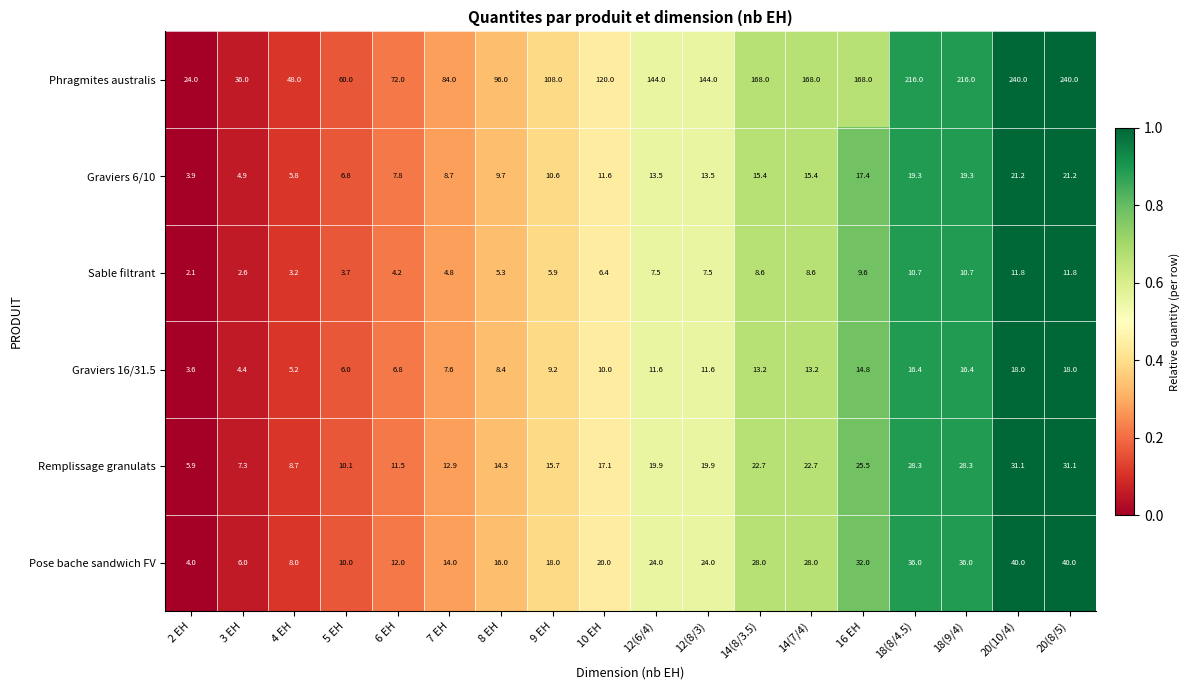

Count the number of categories in the chart.

18